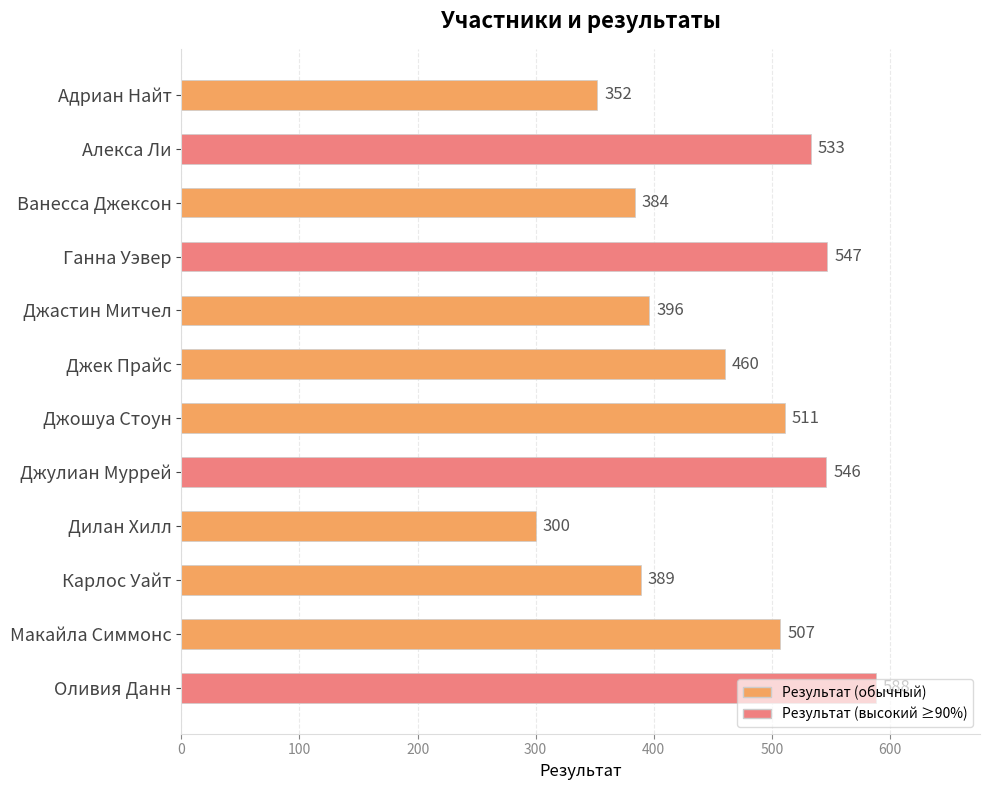

How many bars are there in total?

12